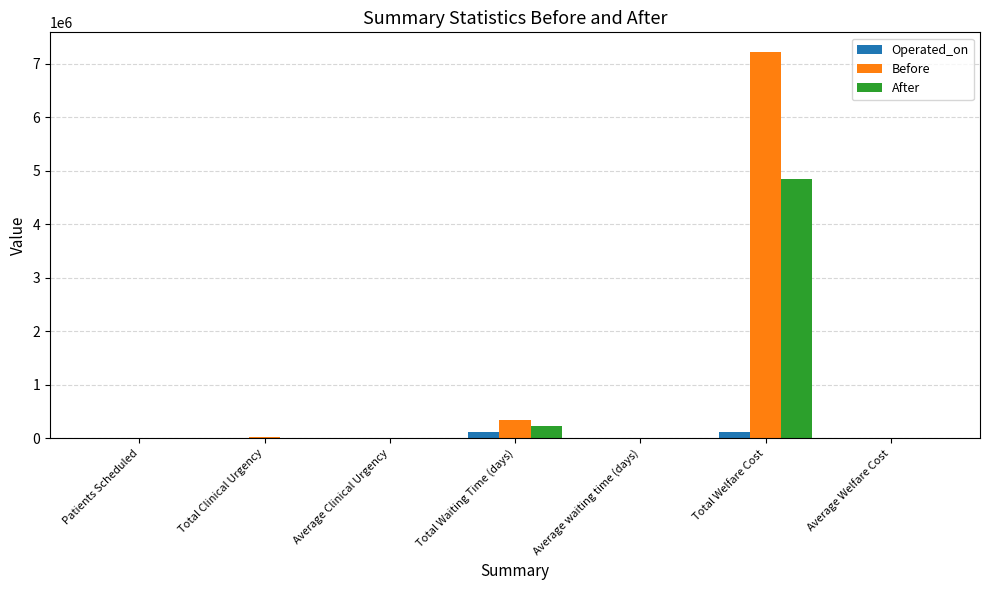

Where is After nearest to the value 2425973?

Total Waiting Time (days)